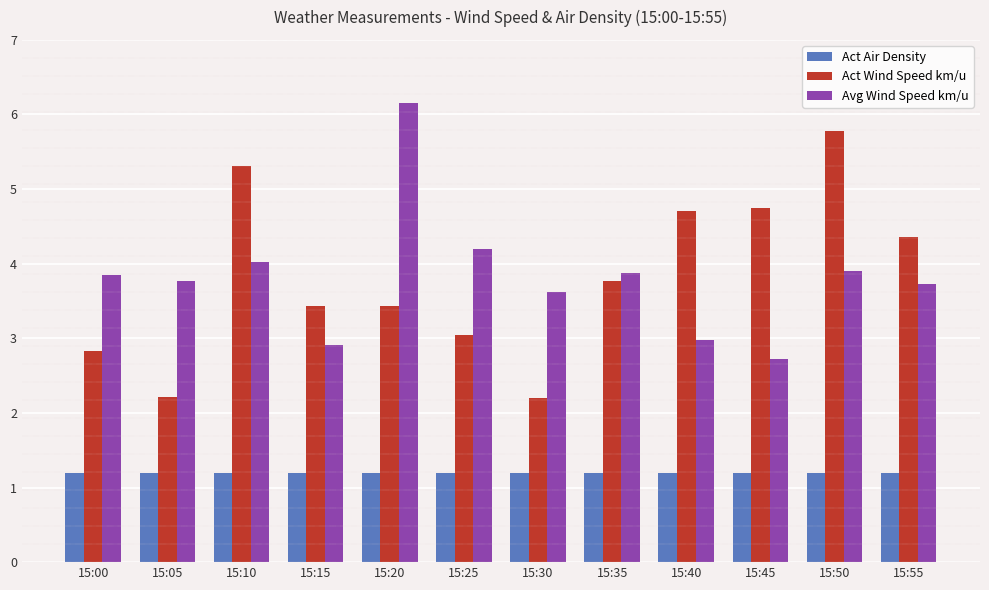

Is the value of Act Wind Speed km/u at 15:55 greater than the value of Act Air Density at 15:15?

Yes